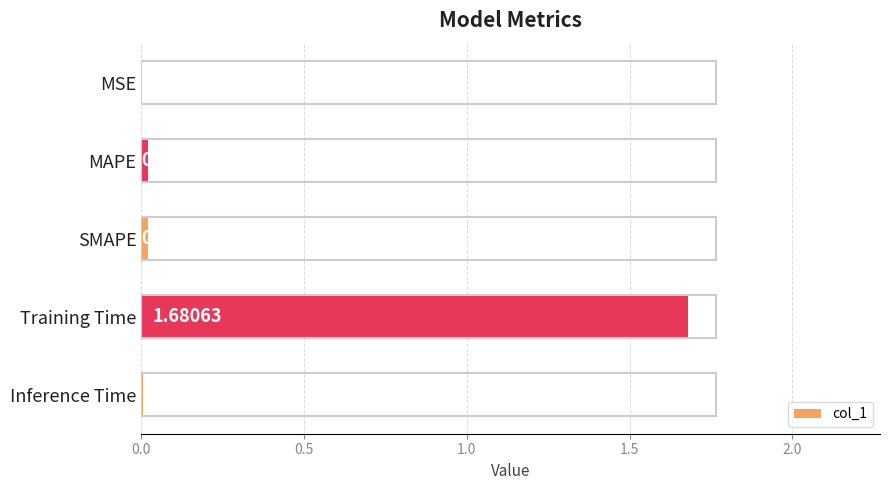

What is the change in value from MAPE to Training Time?

+1.7